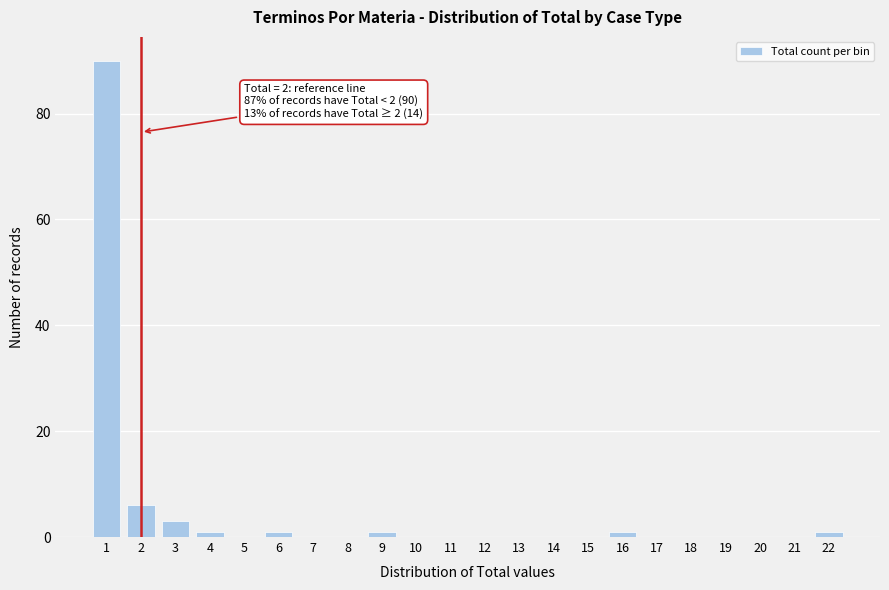

Reading right to left, list all the values displayed in this chart.

22=1	21=0	20=0	19=0	18=0	17=0	16=1	15=0	14=0	13=0	12=0	11=0	10=0	9=1	8=0	7=0	6=1	5=0	4=1	3=3	2=6	1=90